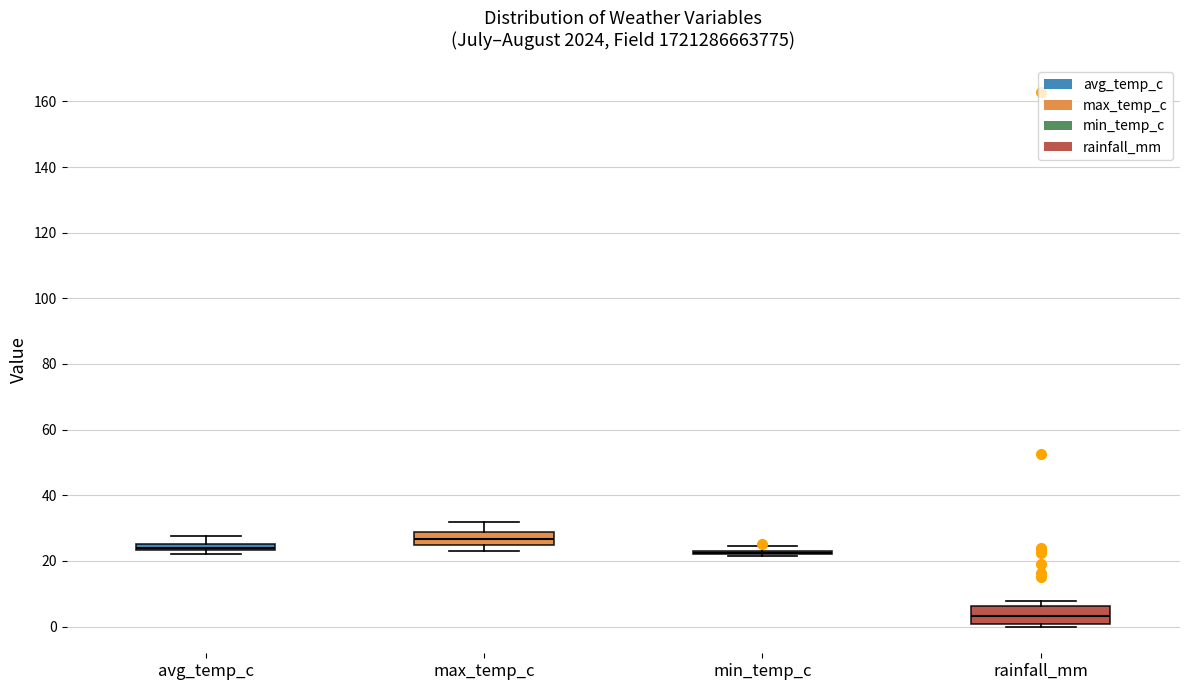

Where is the lower edge of the box for avg_temp_c on the y-axis? The values are not printed on the chart, so give them approximately, as read against the axis.

24